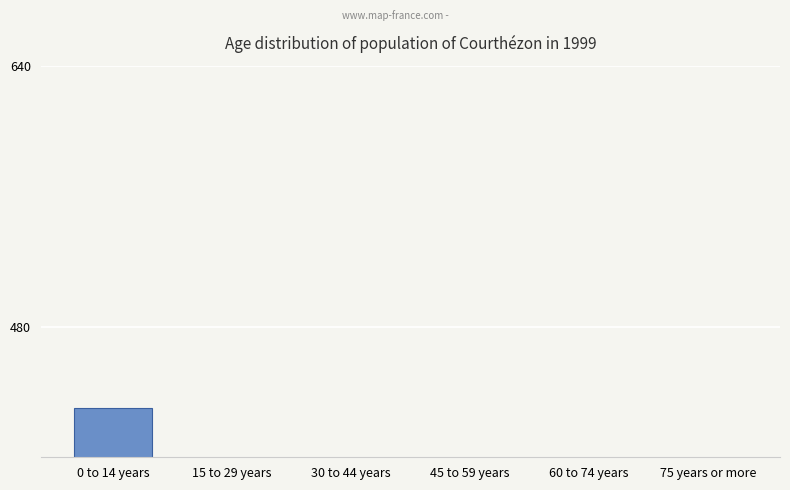

How many values are below 151?

3